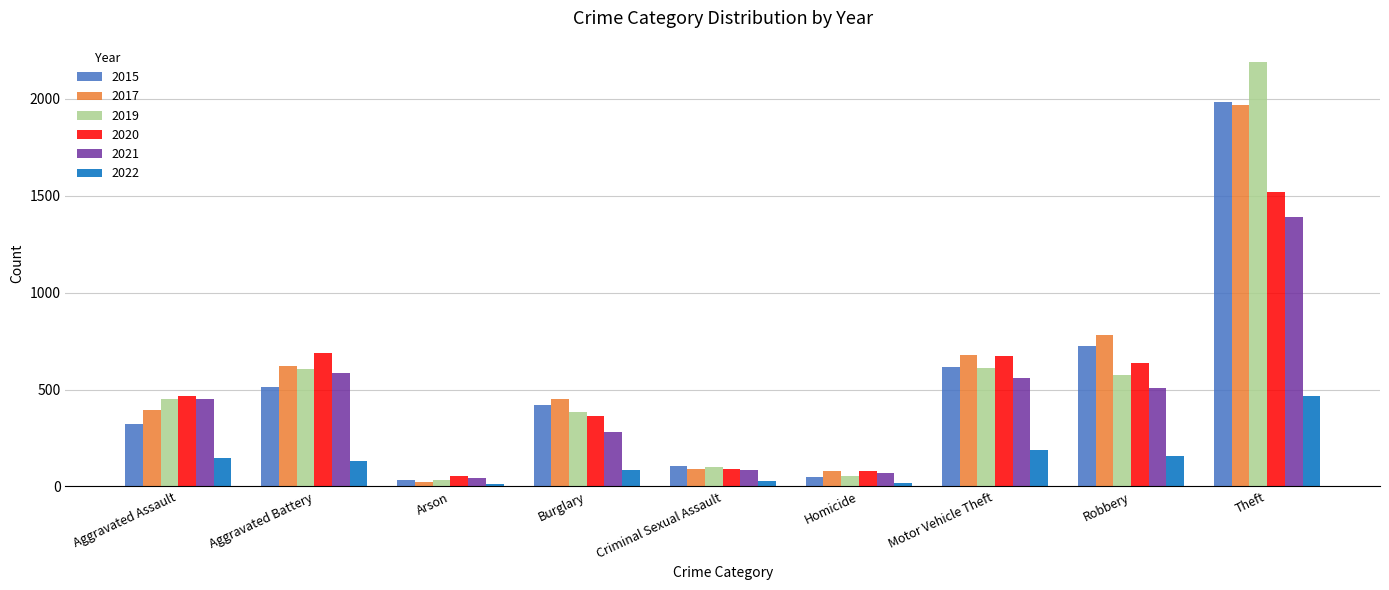

What value does the 2015 series have at Theft?

1981